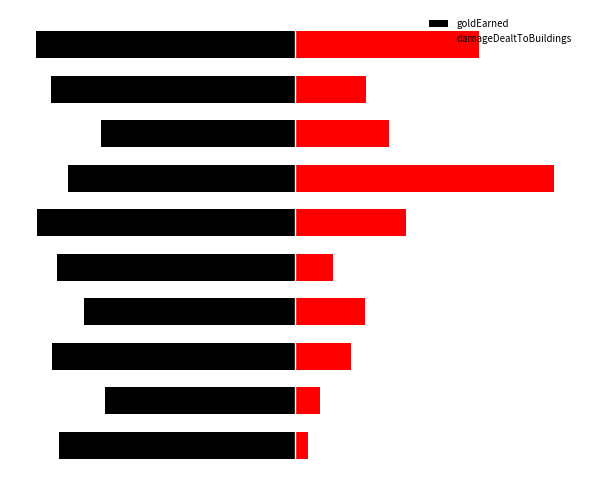

What is the value of the damageDealtToBuildings bar at the 5th from the left?

0.1